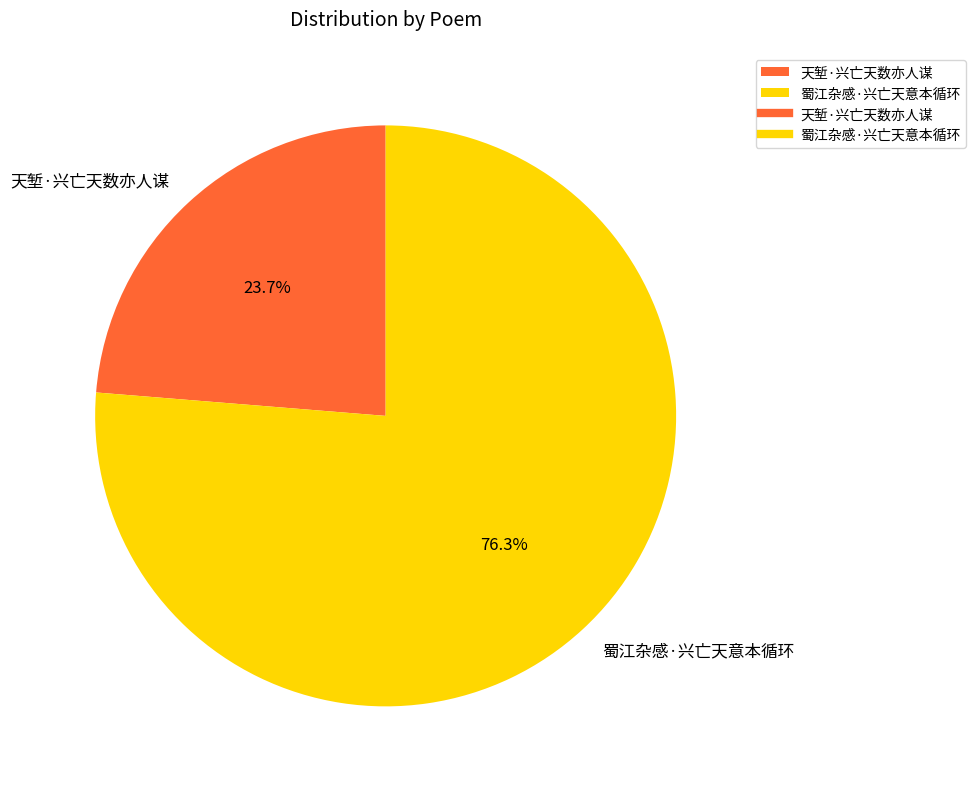

To the nearest percent, what is the difference between the 蜀江杂感·兴亡天意本循环 and 天堑·兴亡天数亦人谋 slice percentages?

53%